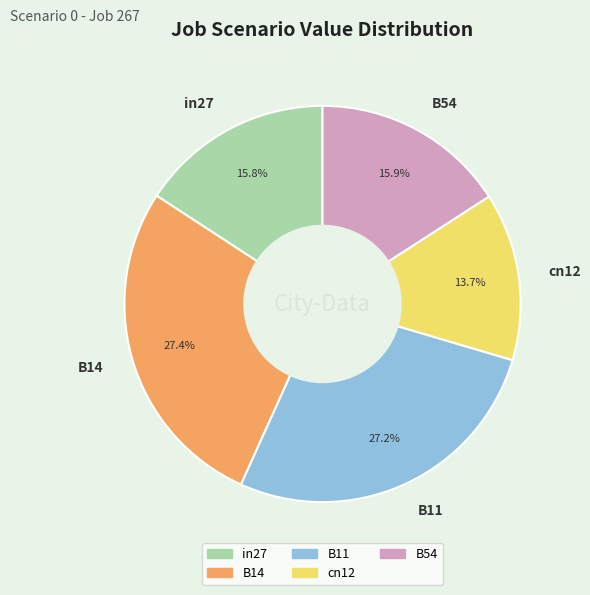

Which has a higher value, B14 or in27?

B14